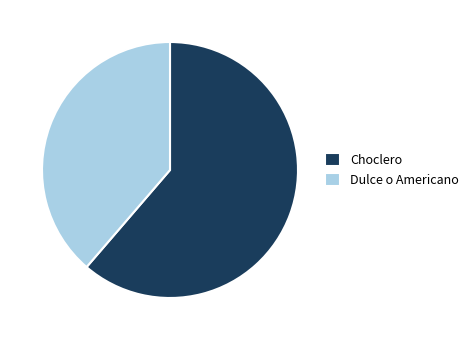

Is it true that Dulce o Americano is 39% of the pie?

True